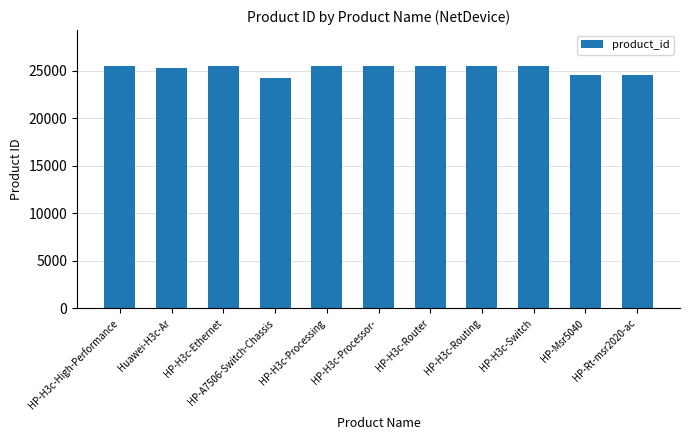

True or false: the data shows 25460 at HP-H3c-Switch.

True